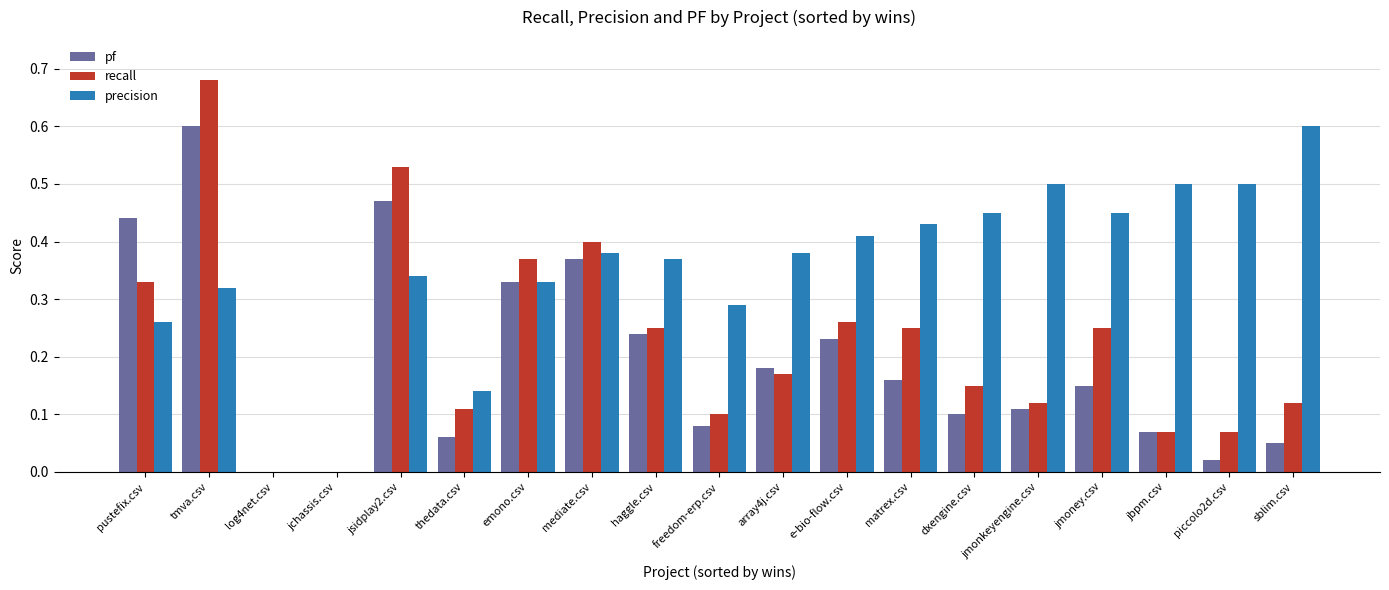

What is the sum of the pf values at jsidplay2.csv and emono.csv?

0.8